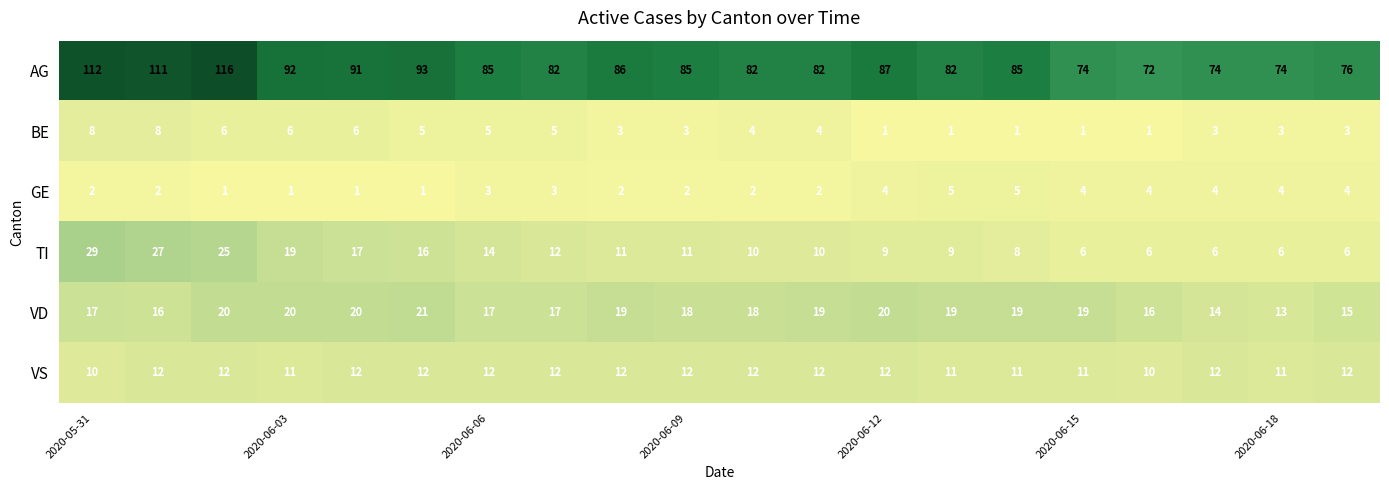

Which series has the largest total across all categories?

AG